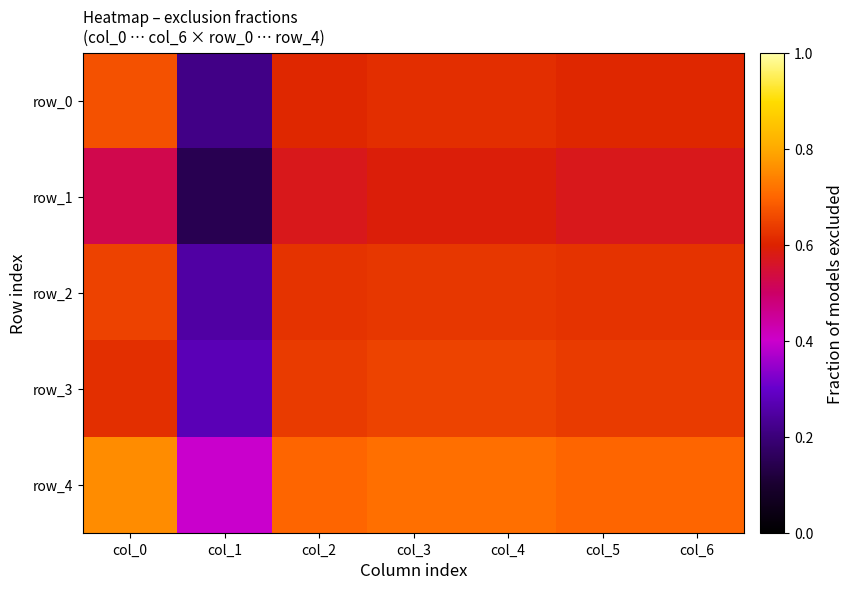

Rank the categories by row_0 value from lowest to highest.

col_1, col_2, col_5, col_6, col_3, col_4, col_0